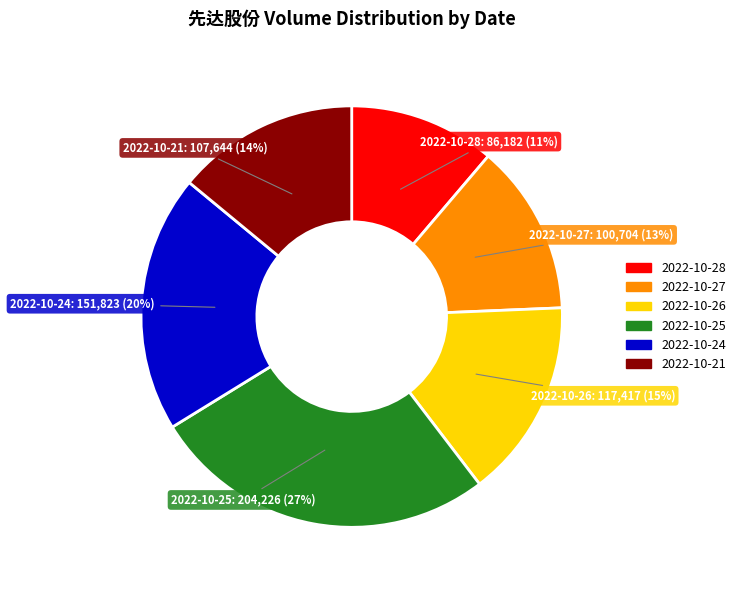

Which category has the smallest portion of the pie?

2022-10-28